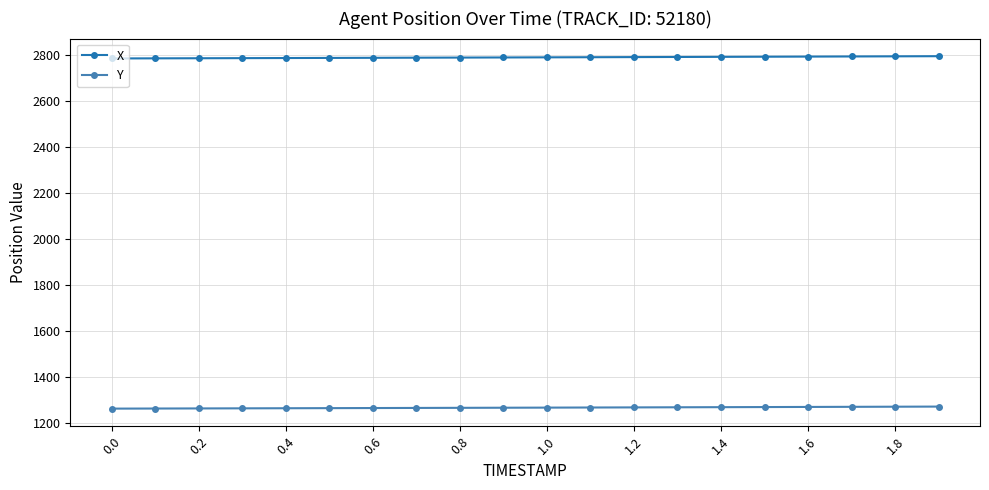

What is the average value of the X series?

2790.9